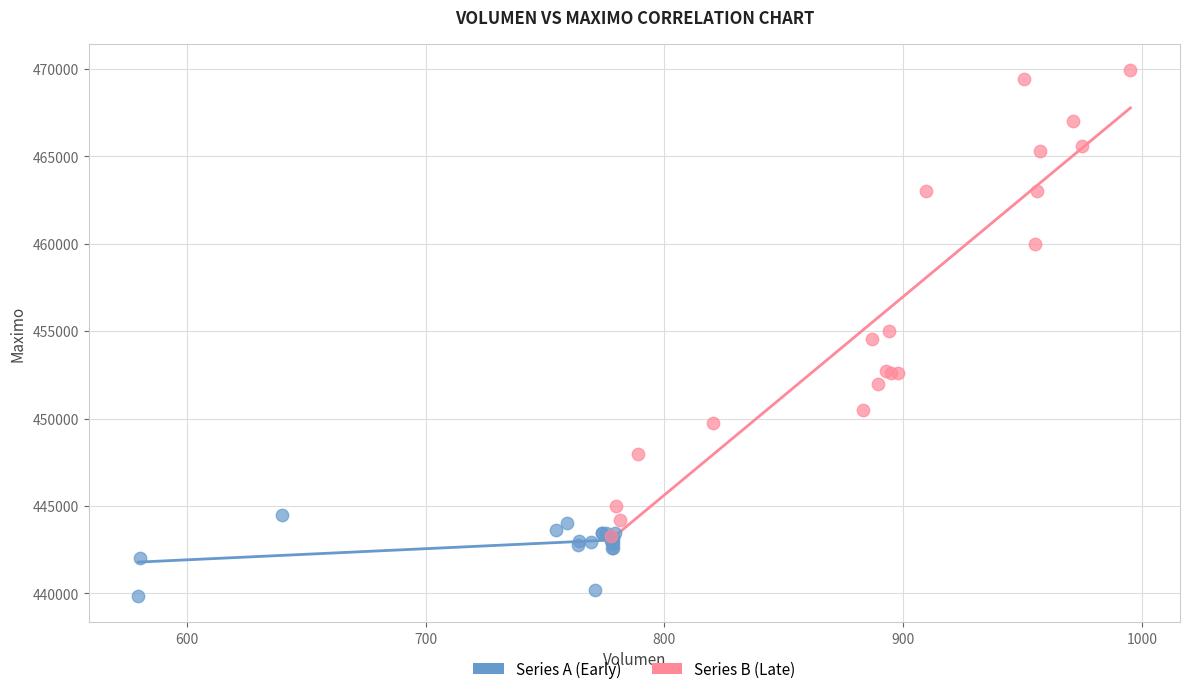

Which series has the largest Y range (max minus min)?

Series B (Late)